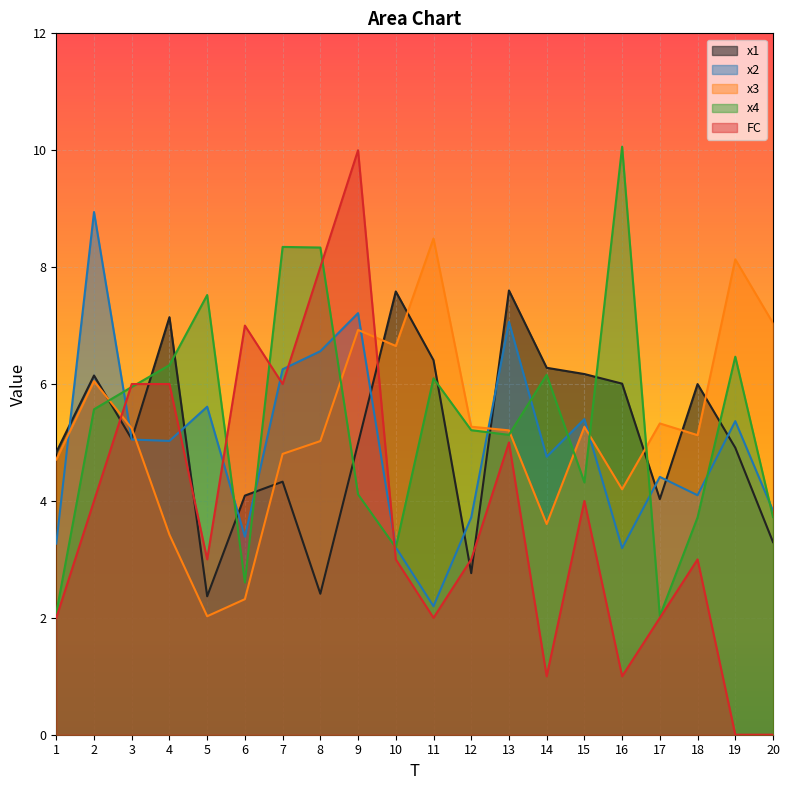

What is the highest value of the FC series?

10.0